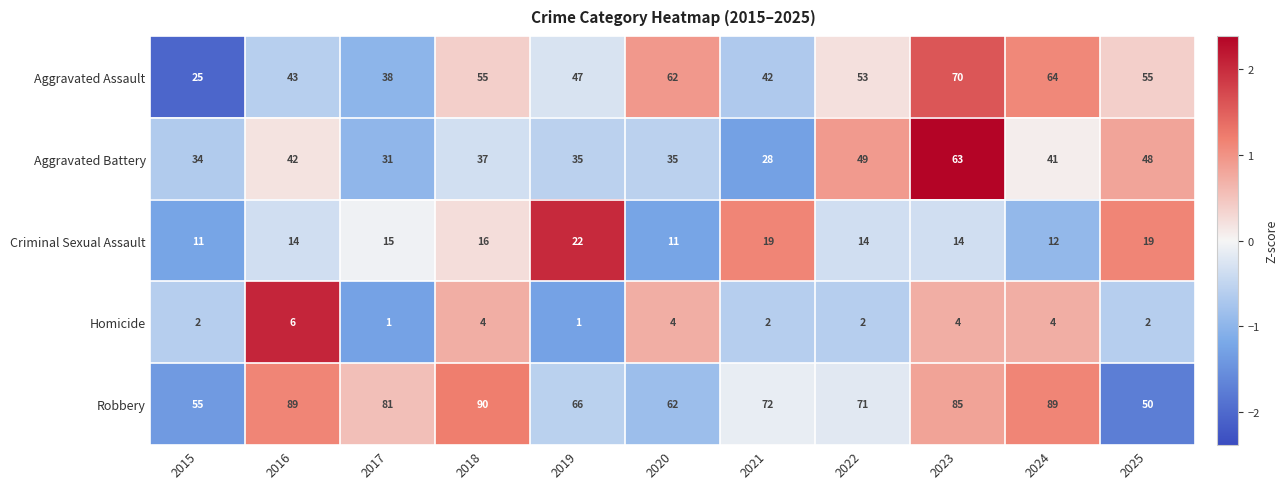

What is the total value across all series at 2019?

171